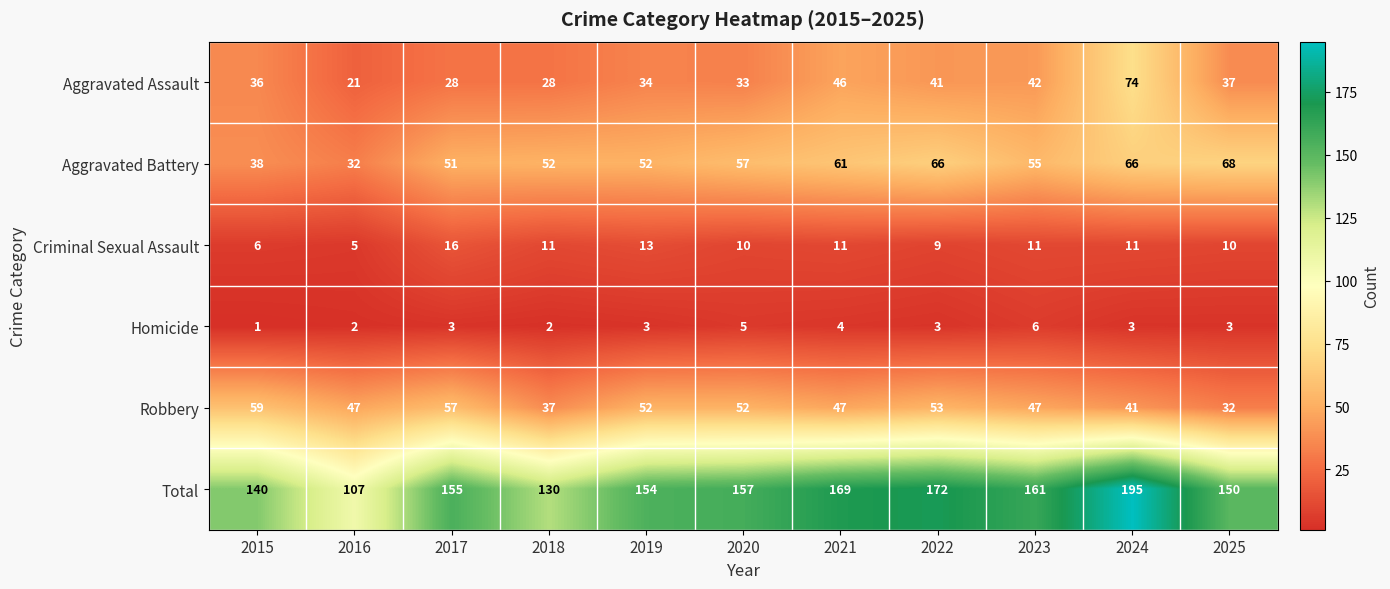

Where does the Criminal Sexual Assault series first go above 11?

2017